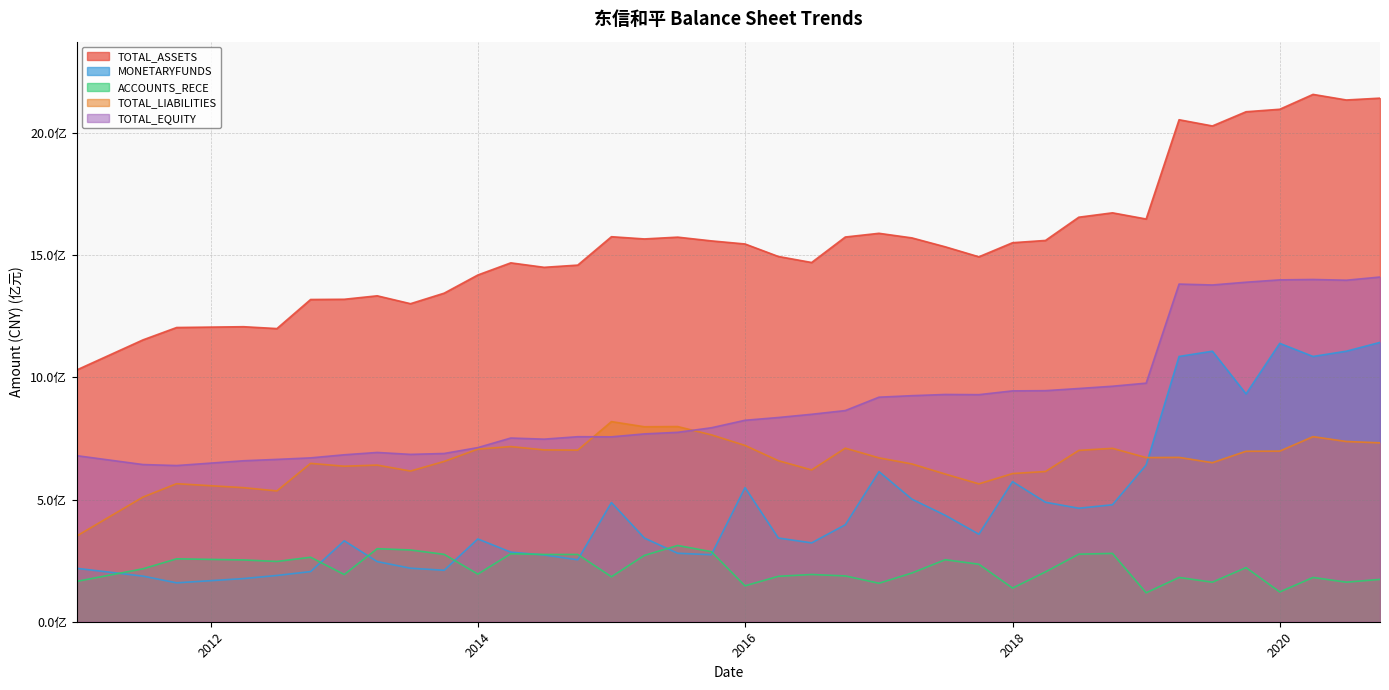

Which category has the highest value across all series?

2020-03-31